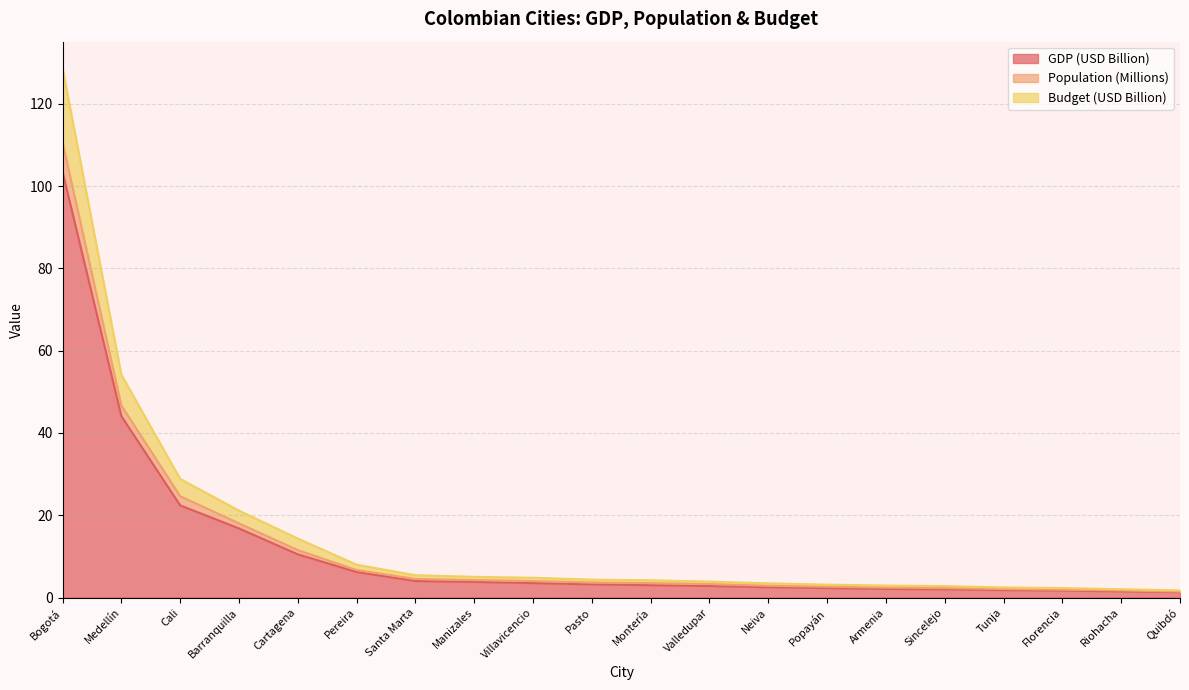

True or false: GDP (USD Billion) has a value of 0.8 at Popayán.

False